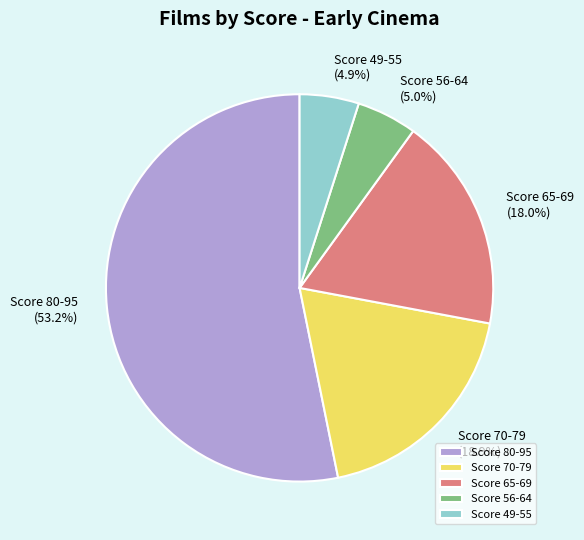

To the nearest percent, what is the average slice percentage?

20%